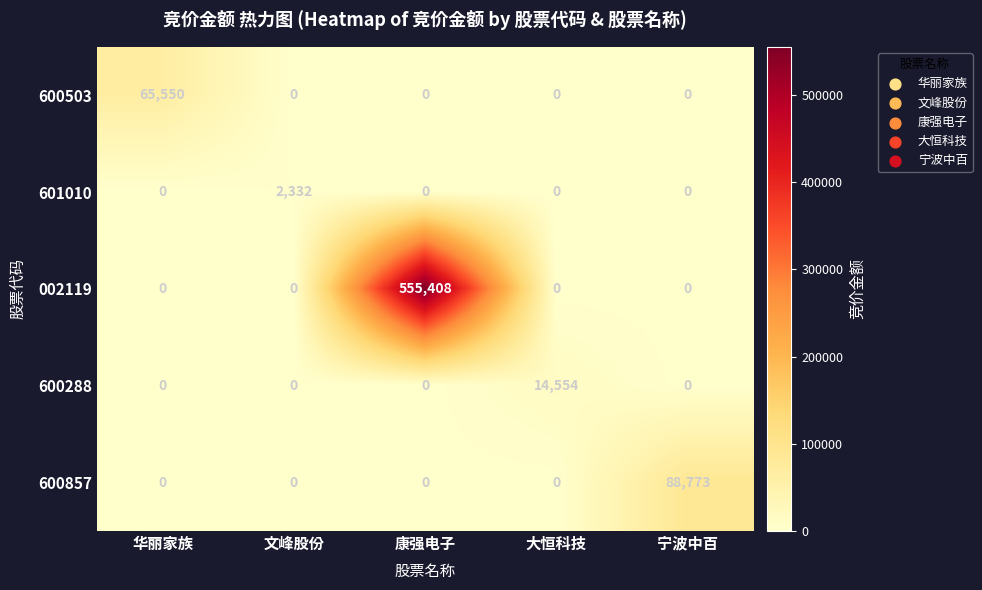

Which series changed the most between 康强电子 and 宁波中百?

002119